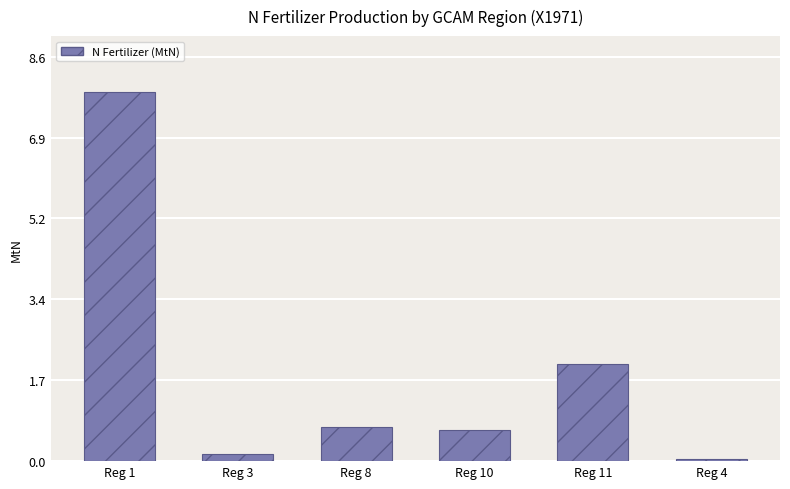

What is the label of the 2nd bar from the left?

Reg 3